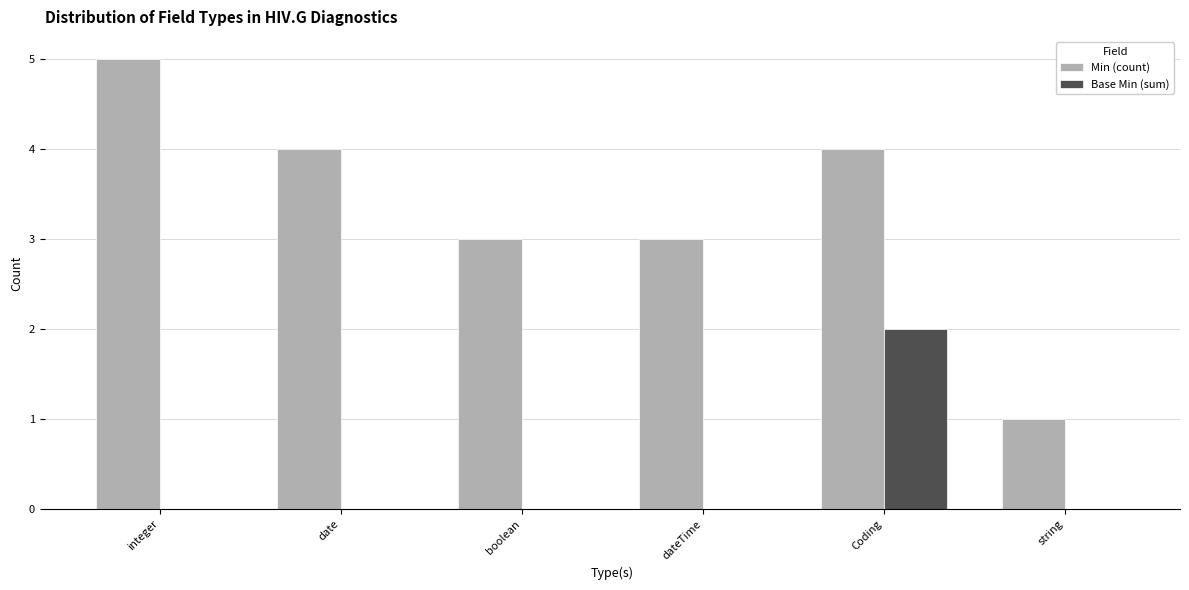

Reading left to right, extract all data points from this chart.

Min (count): 5	4	3	3	4	1
Base Min (sum): 0	0	0	0	2	0